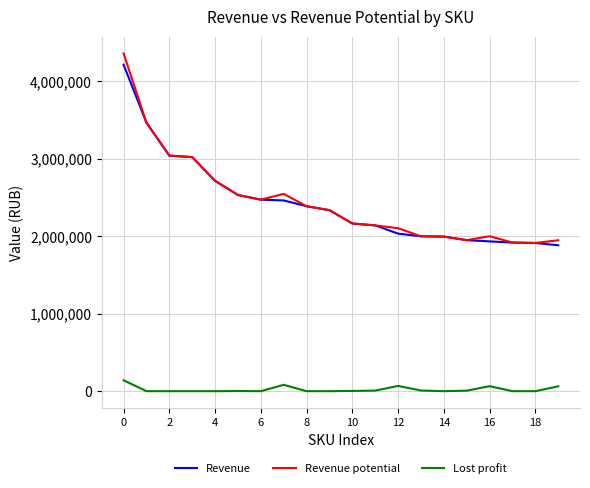

What is the maximum value for Revenue potential?

4362655